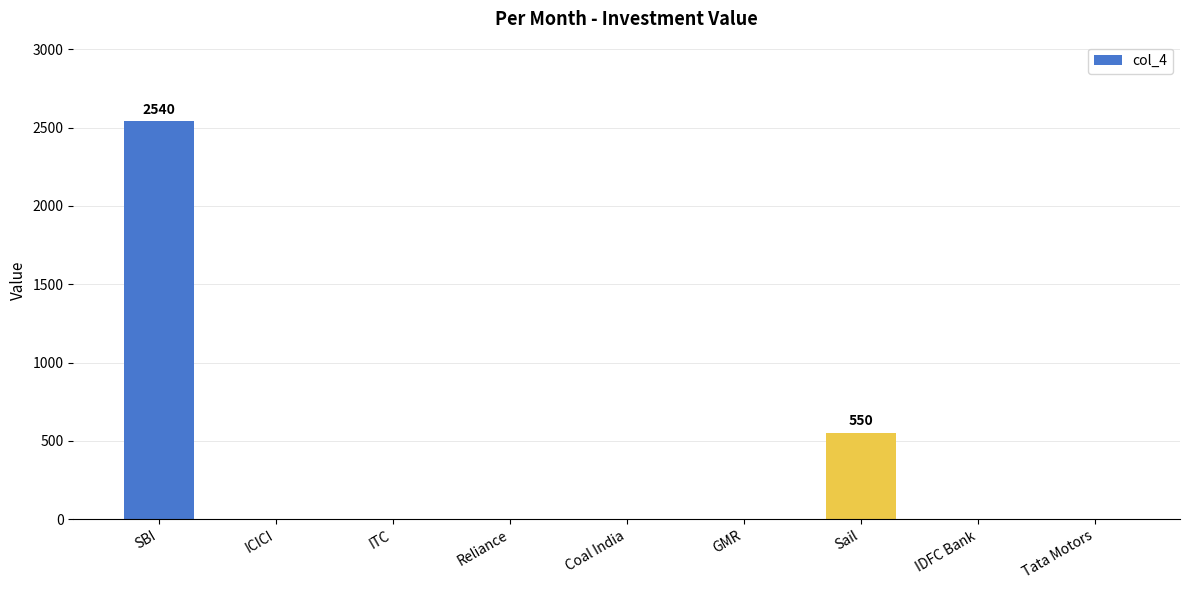

What is the sum of all values?

3090